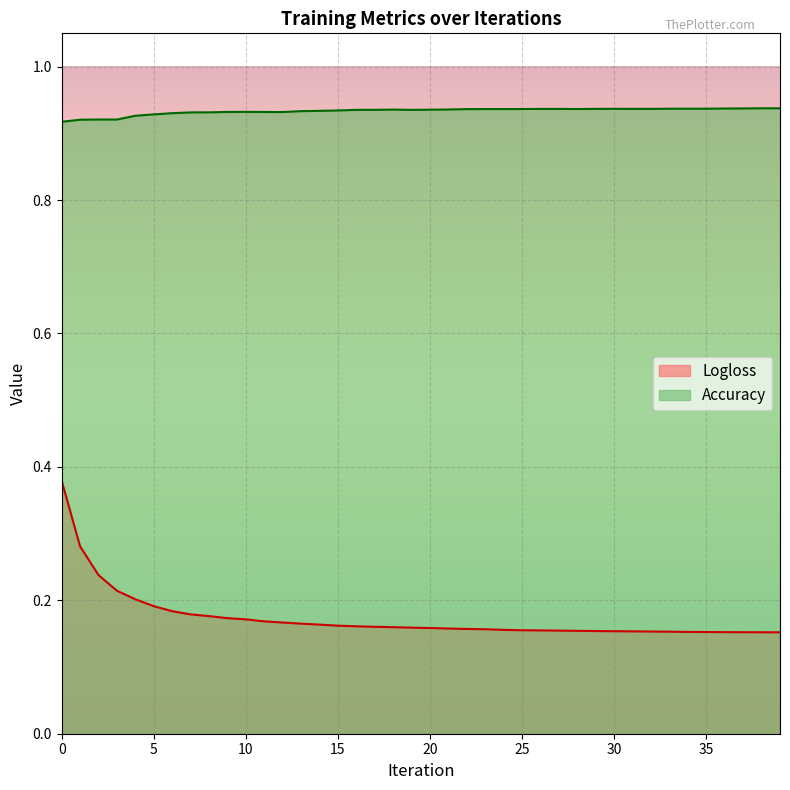

What is the total value across all series at 15?

1.1